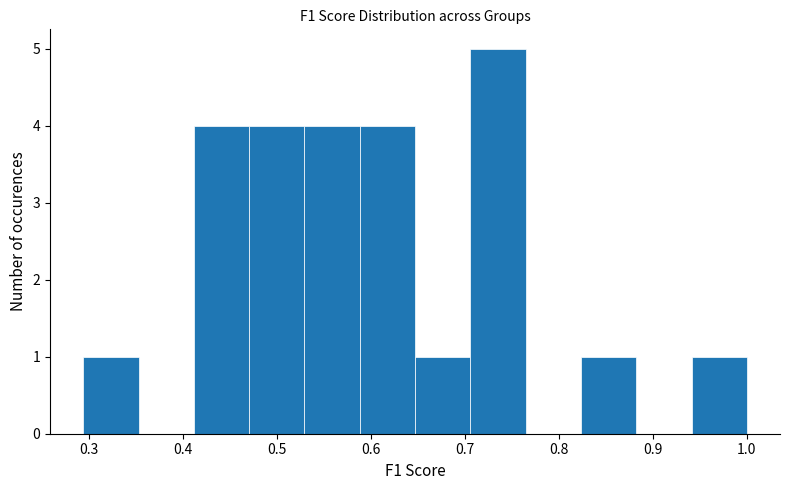

Which range on the x-axis has the tallest bar?

0.71 to 0.76